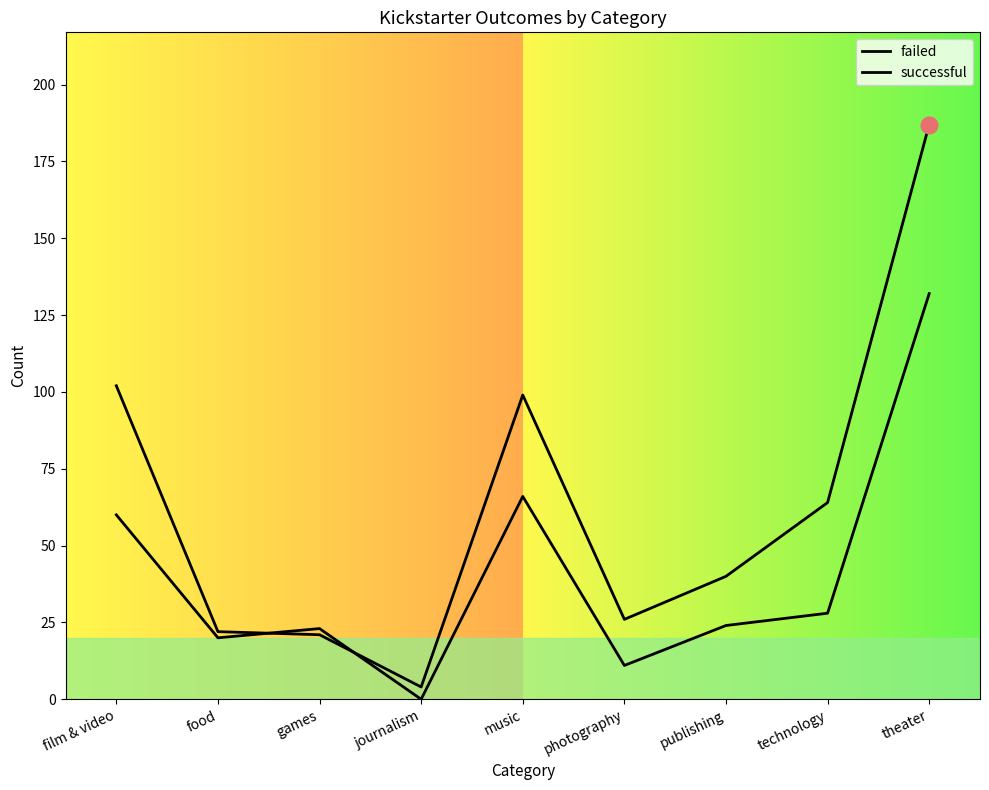

How many series are shown in this chart?

2